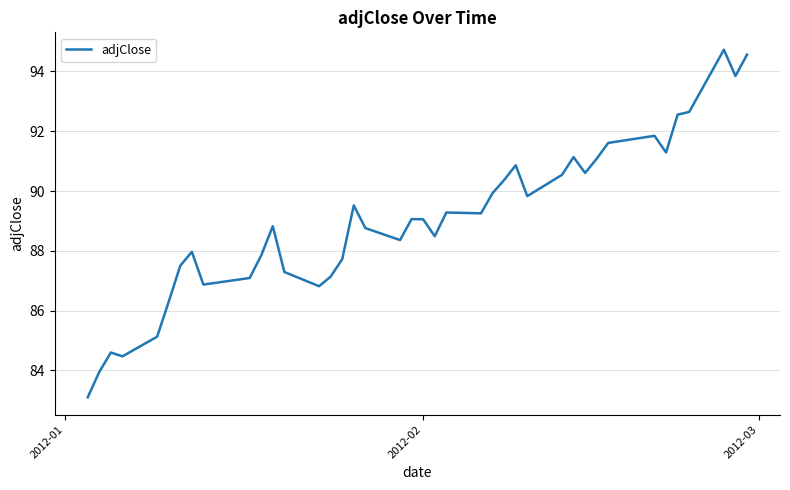

What is the difference between the maximum and minimum values?

11.6